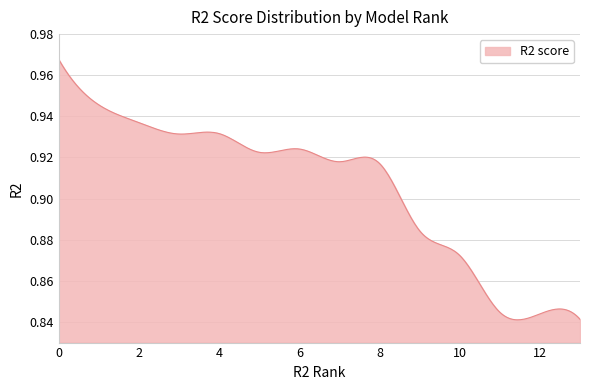

At which category does the data reach its first local valley?

3